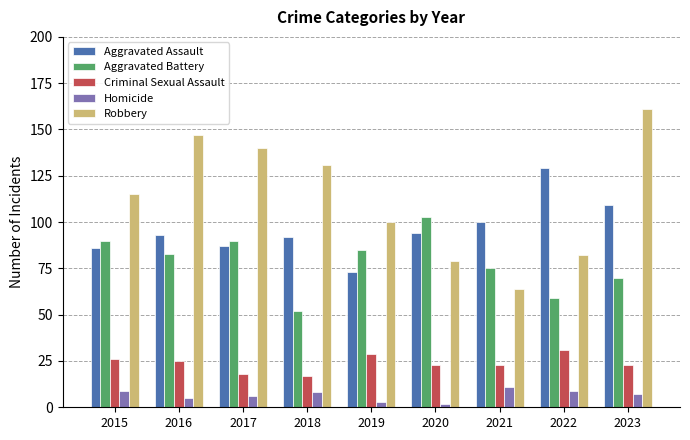

What is the value of the Criminal Sexual Assault bar at the 5th from the left?

29